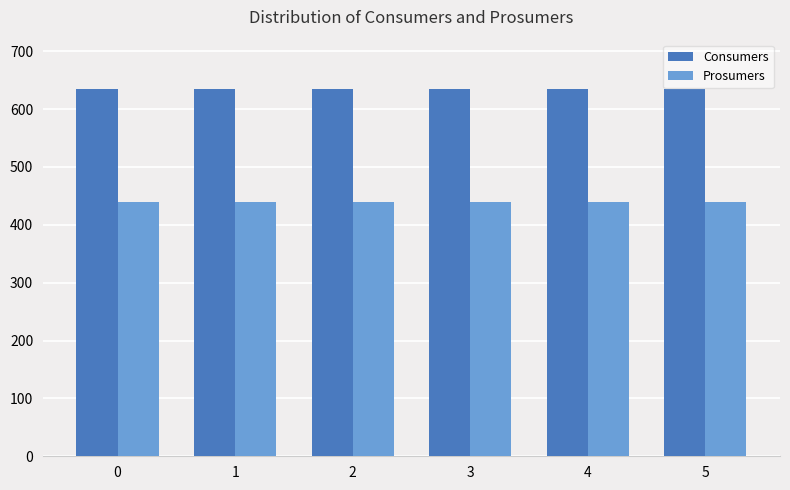

Reading left to right, transcribe all the data shown in this chart.

Consumers: 0=635	1=635	2=635	3=635	4=635	5=635
Prosumers: 0=440	1=440	2=440	3=440	4=440	5=440